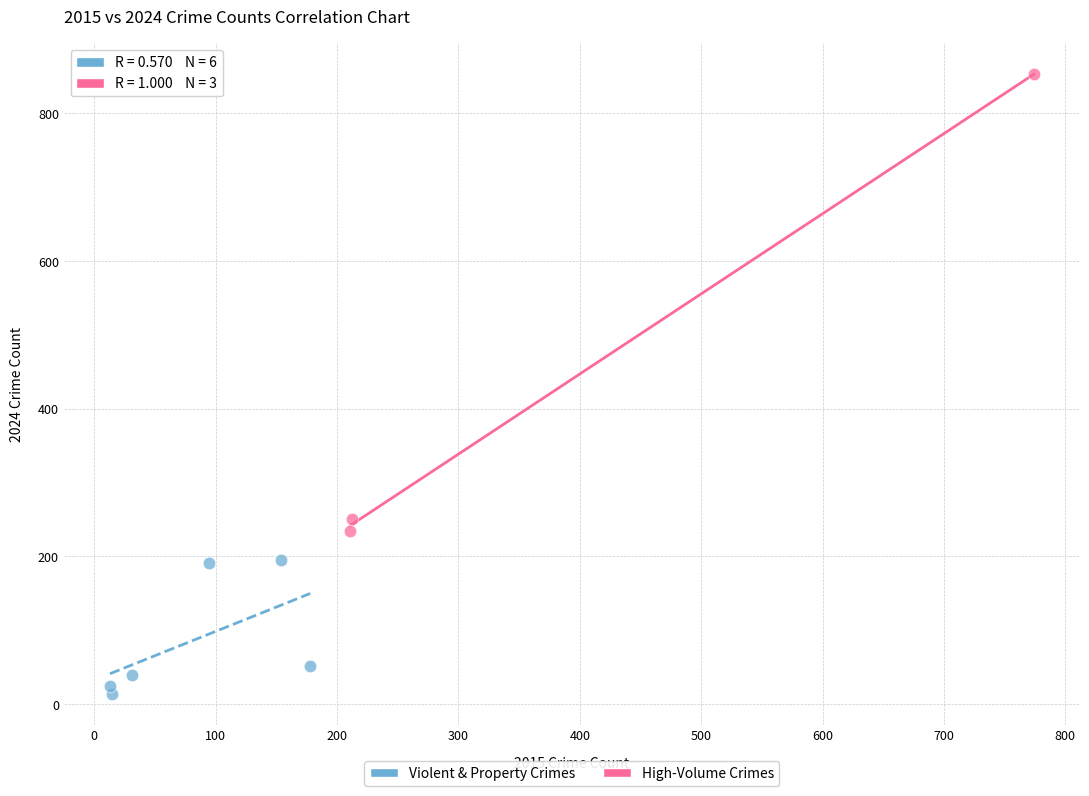

Which series reaches the maximum Y coordinate?

High-Volume Crimes